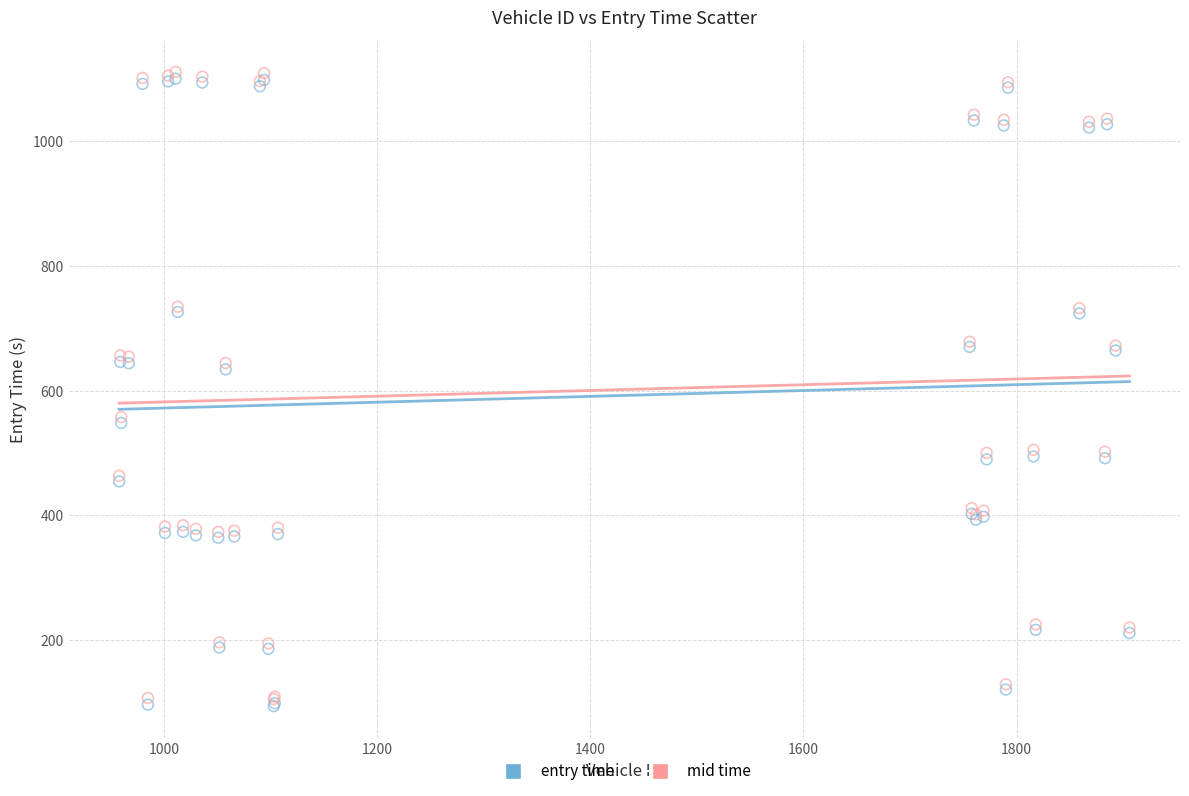

What are all the series names shown in the legend?

entry time, mid time